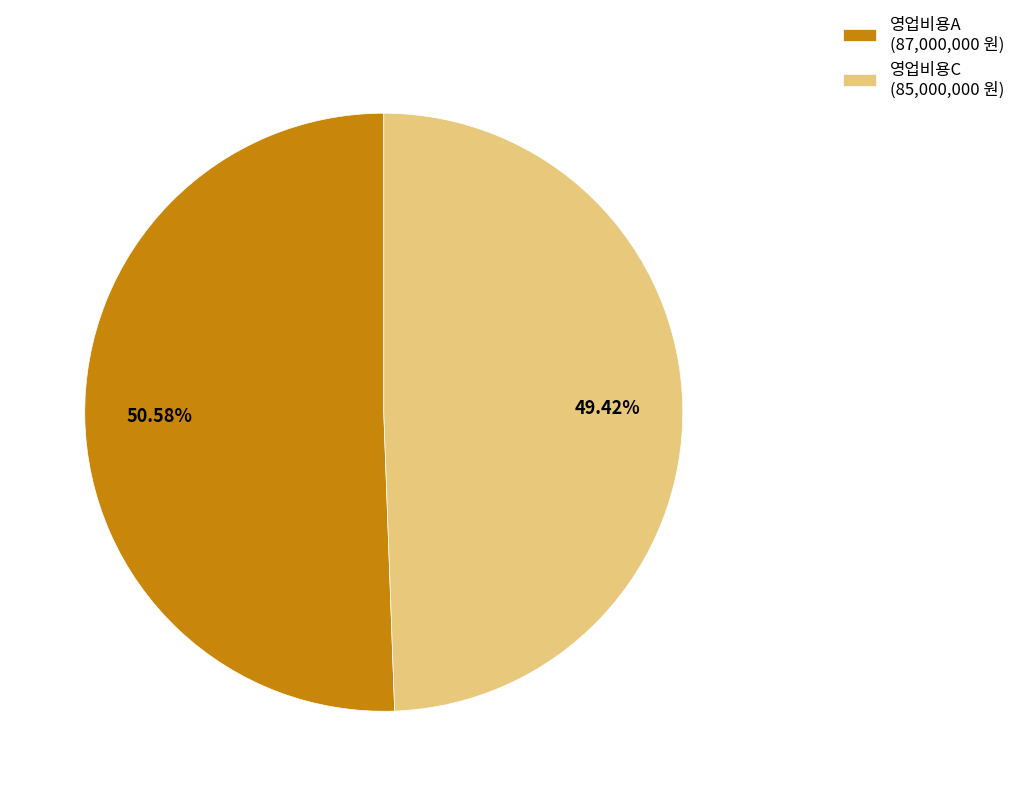

Does any single category account for the majority?

Yes